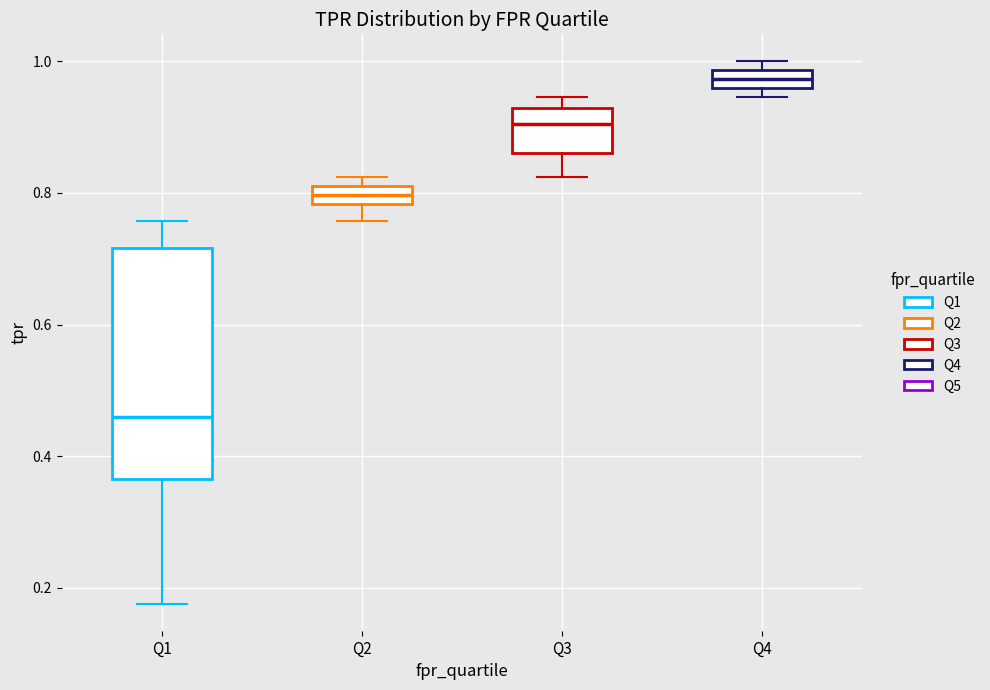

Which box's median line is the lowest?

Q1